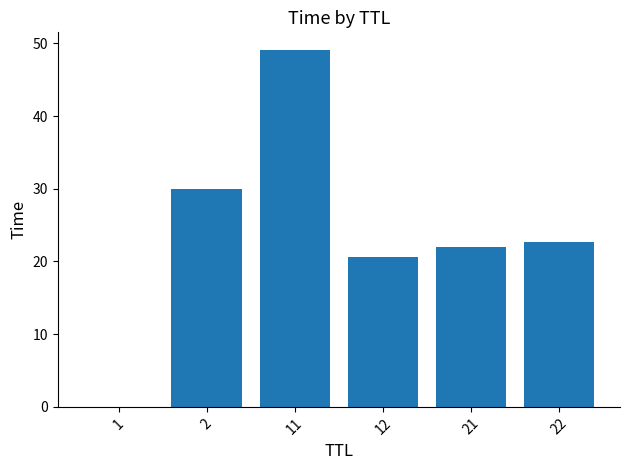

Are the bars horizontal?

No